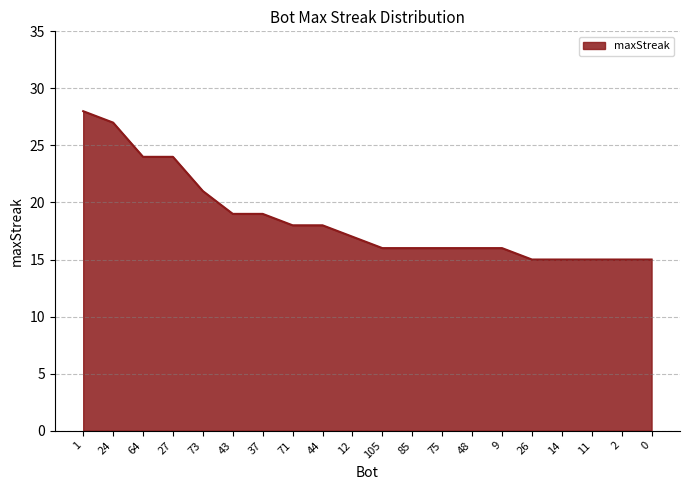

Is it true that the value at 24 is 38?

False